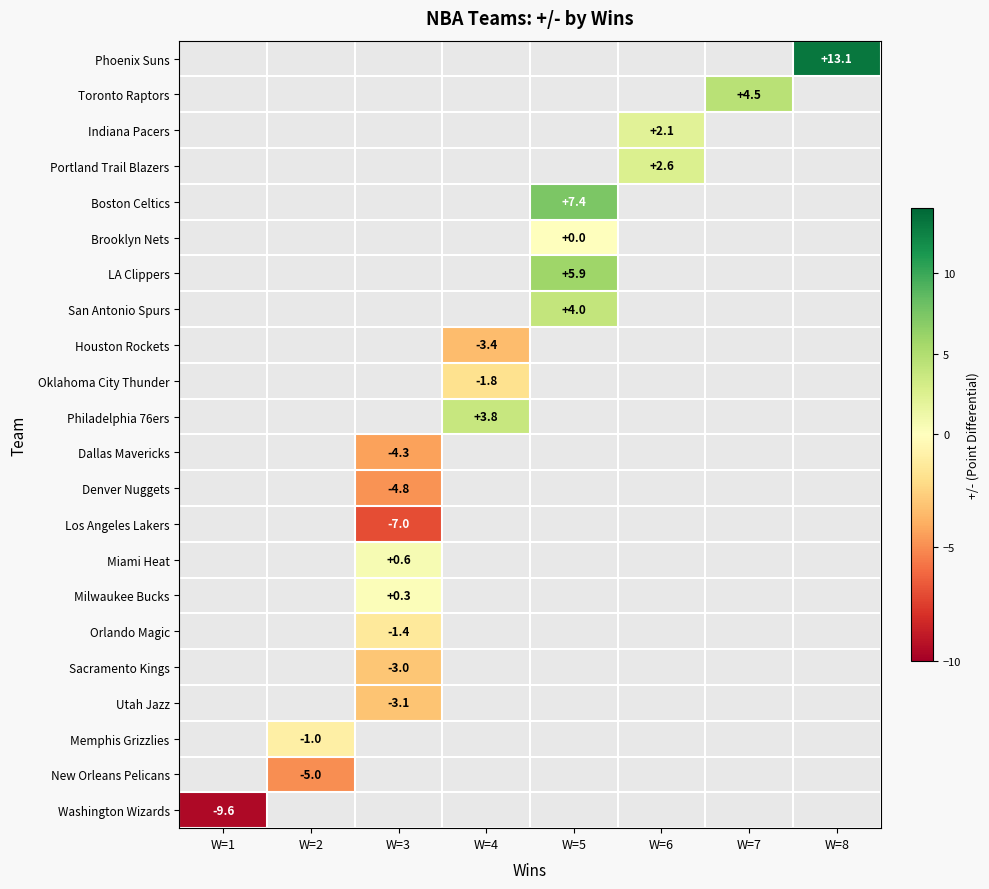

The value of LA Clippers at W=5 is 5.9. True or false?

True